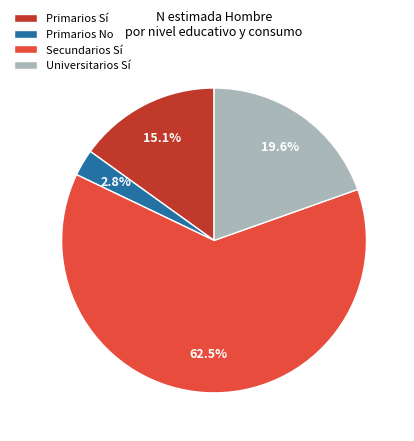

To the nearest percent, what is the difference between the Secundarios Sí and Primarios No slice percentages?

60%